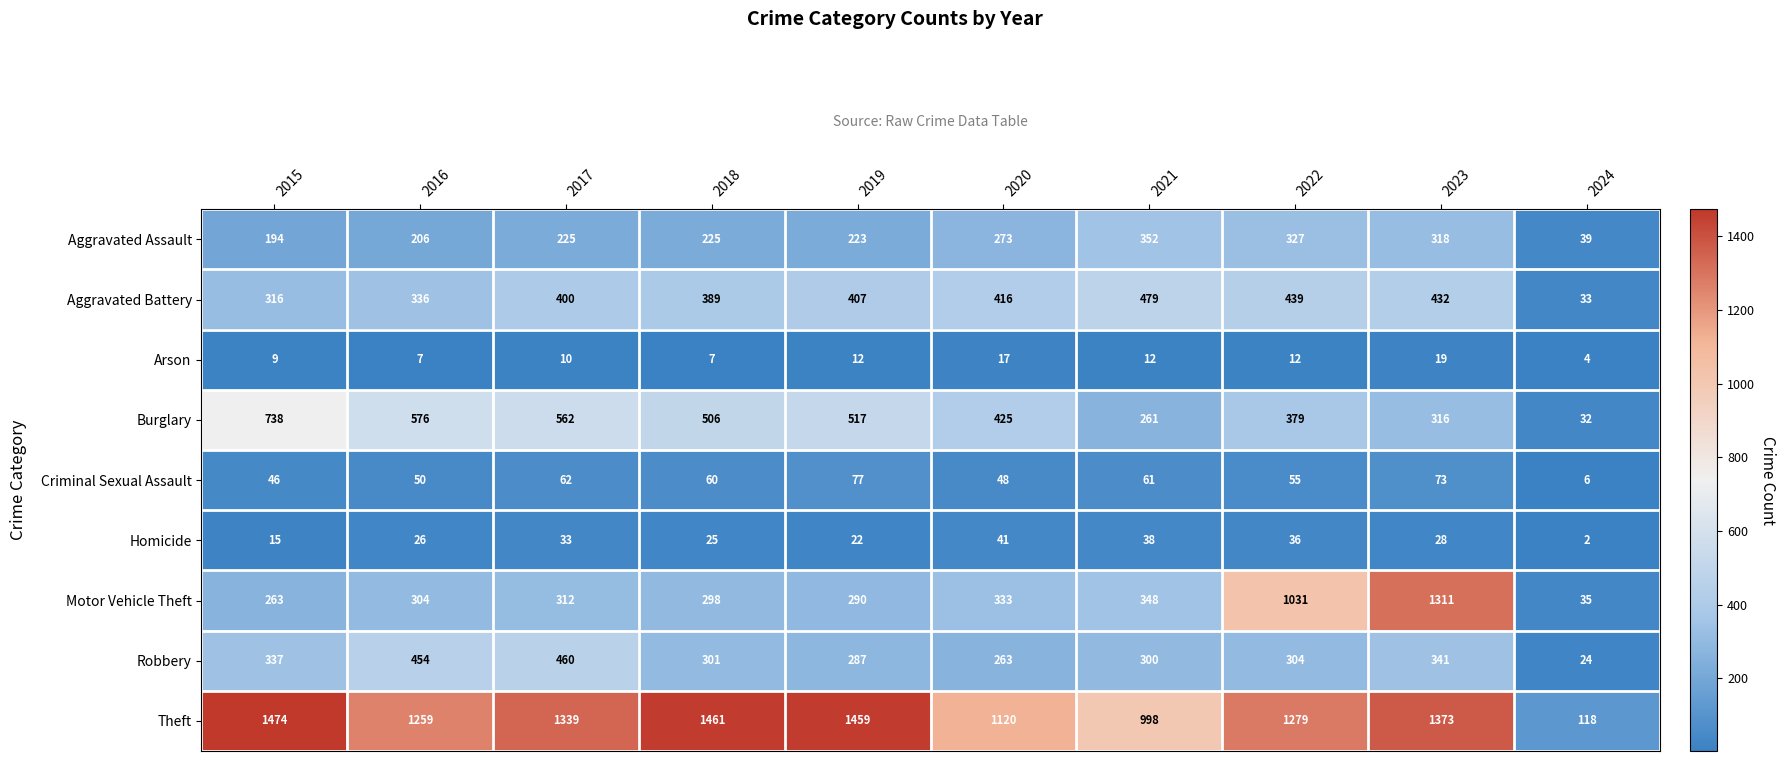

What is the difference between the maximum and minimum values in the Motor Vehicle Theft series?

1276